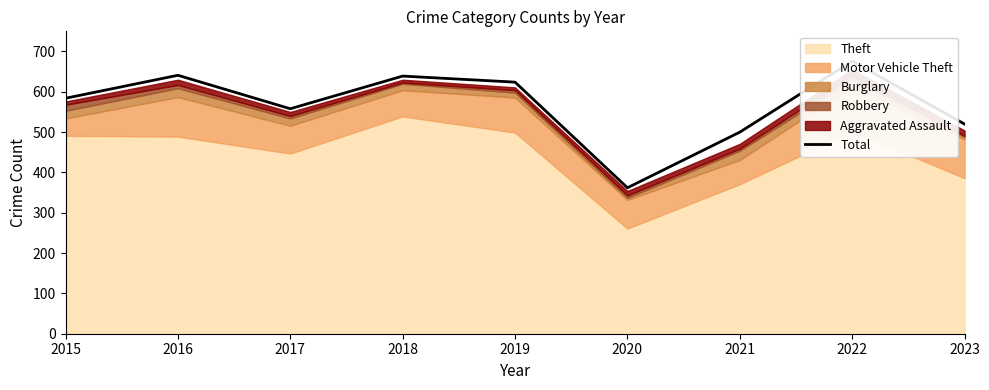

How many values are below 584?

4